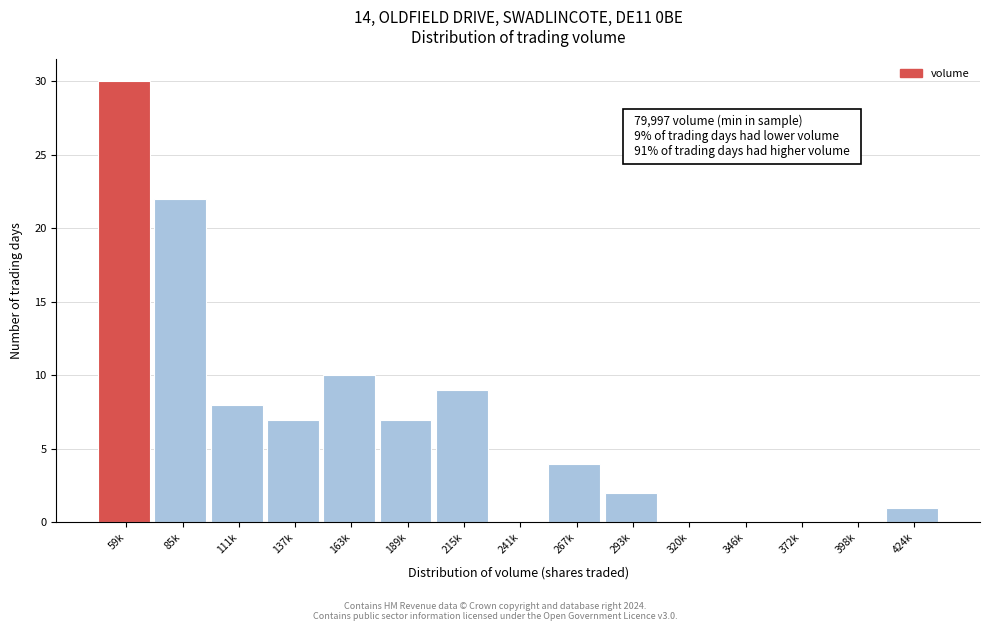

Reading right to left, list all the values displayed in this chart.

424k=1	398k=0	372k=0	346k=0	320k=0	293k=2	267k=4	241k=0	215k=9	189k=7	163k=10	137k=7	111k=8	85k=22	59k=30